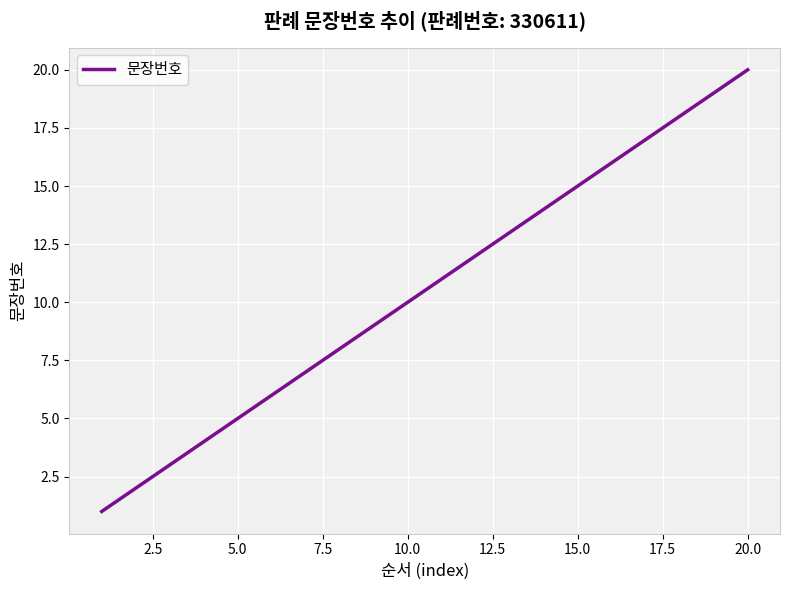

What is the greatest value displayed?

20